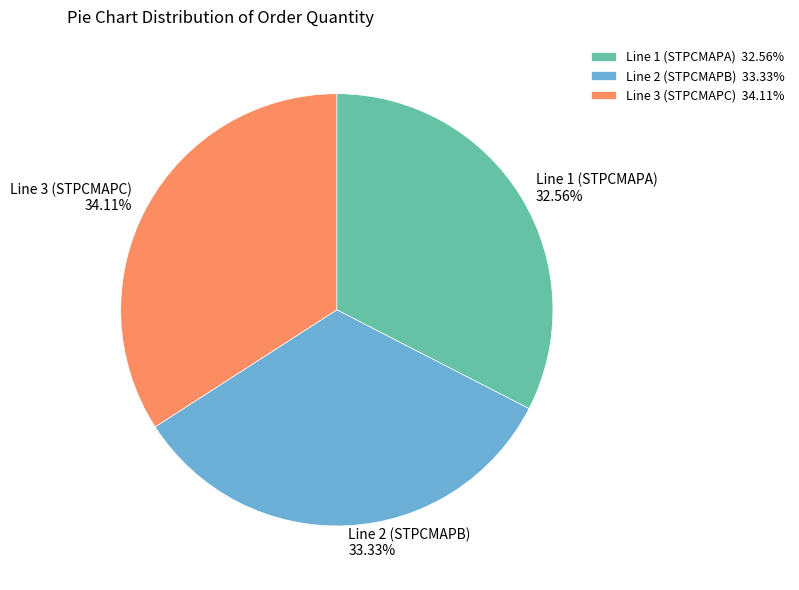

The Line 3 (STPCMAPC) slice represents 34% of the pie. True or false?

True